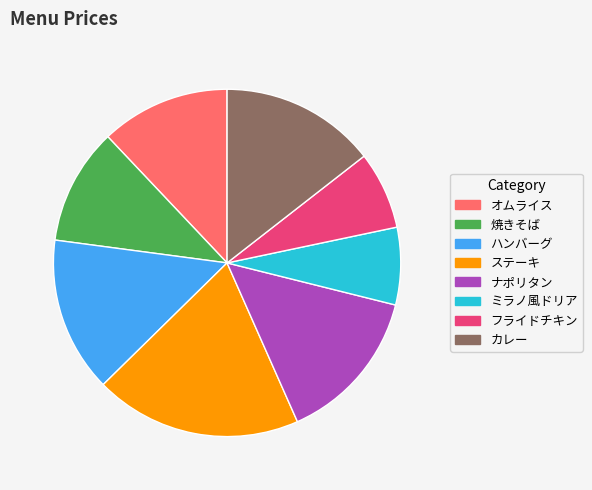

True or false: ステーキ accounts for 19% of the total.

True